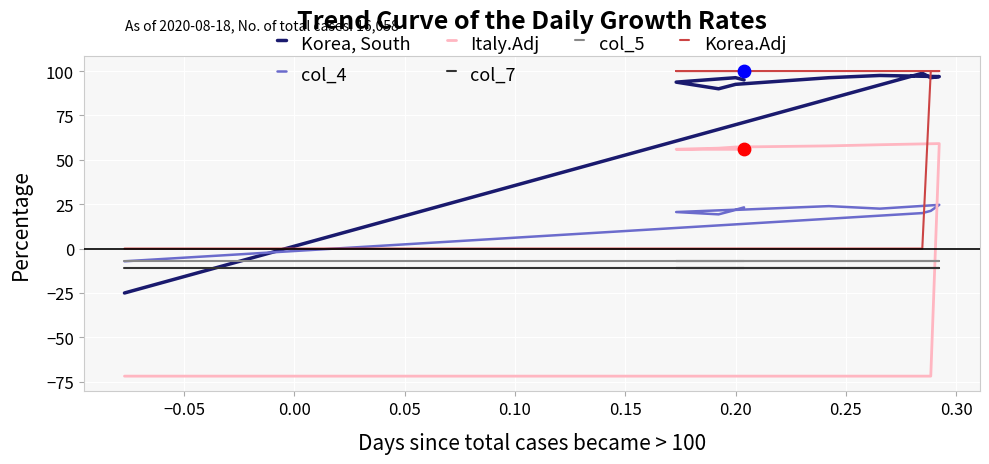

Which series has the largest total across all categories?

Korea, South